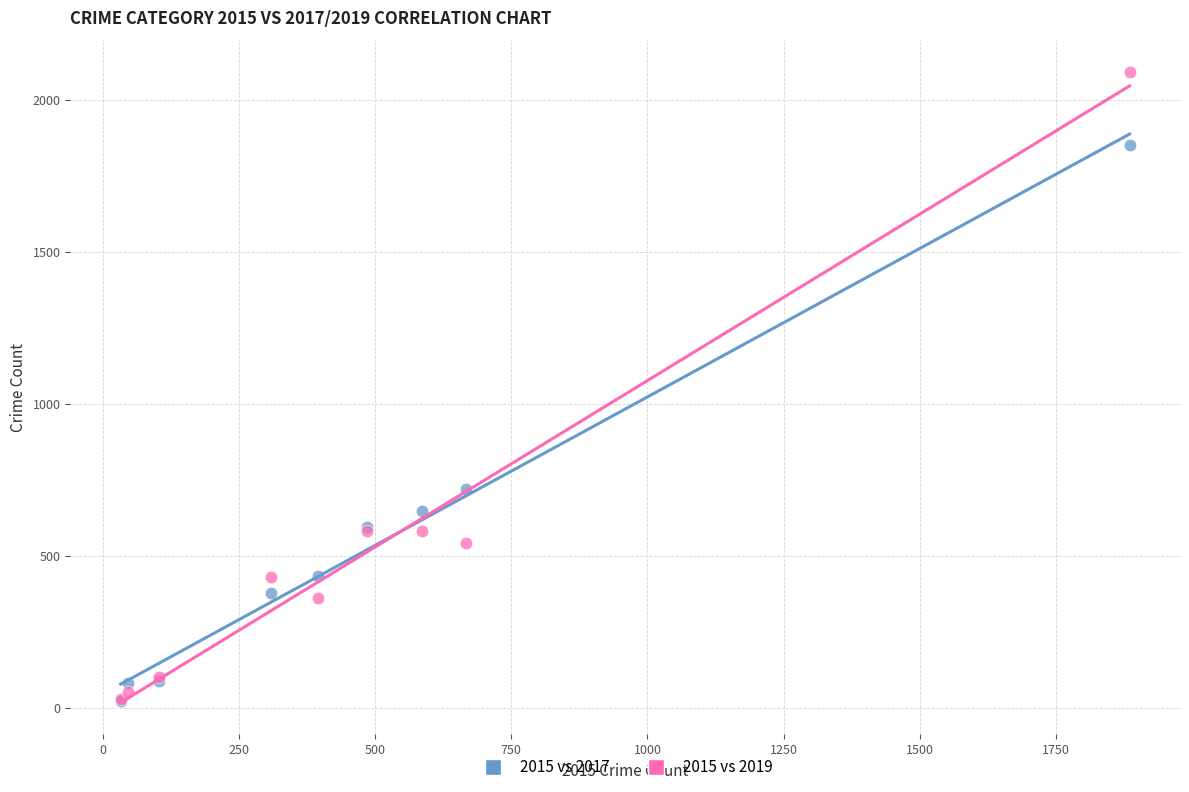

What are all the series names shown in the legend?

2015 vs 2017, 2015 vs 2019